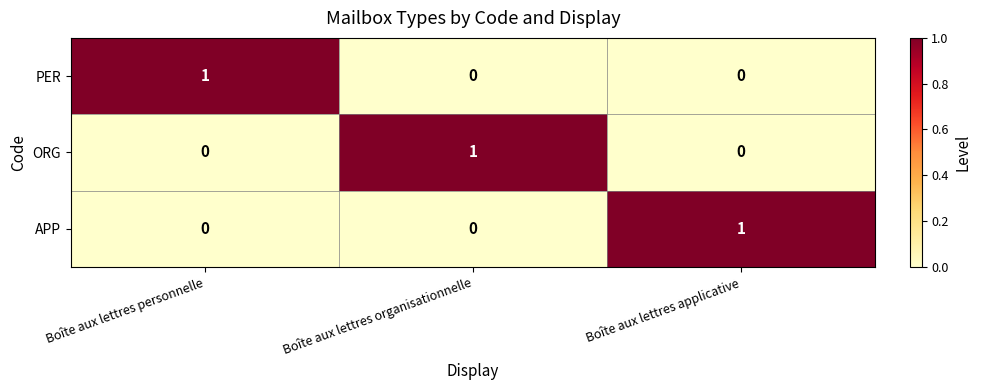

Which category has the highest value in the PER series?

Boîte aux lettres personnelle